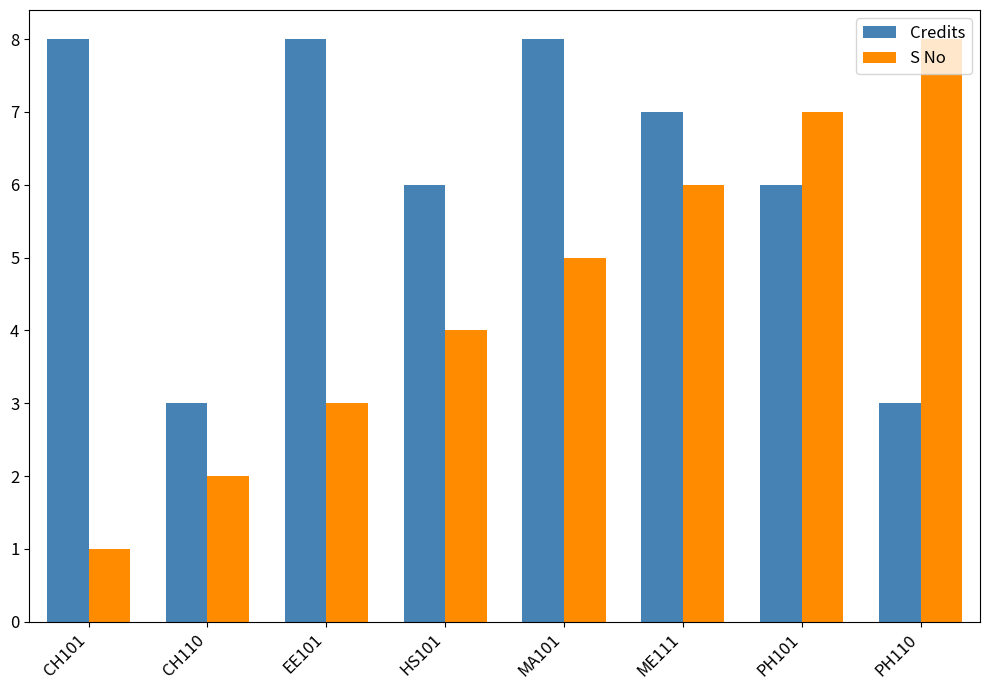

Reading right to left, list all the values displayed in this chart.

Credits: 3	6	7	8	6	8	3	8
S No: 8	7	6	5	4	3	2	1